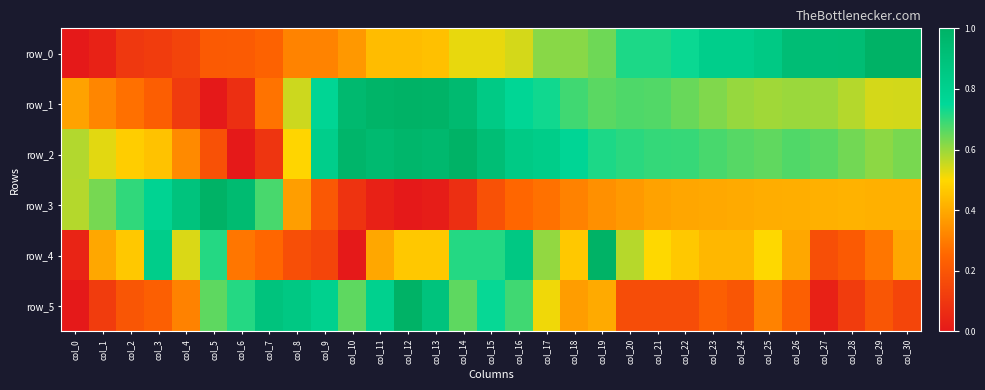

What is the greatest value displayed?

1.0